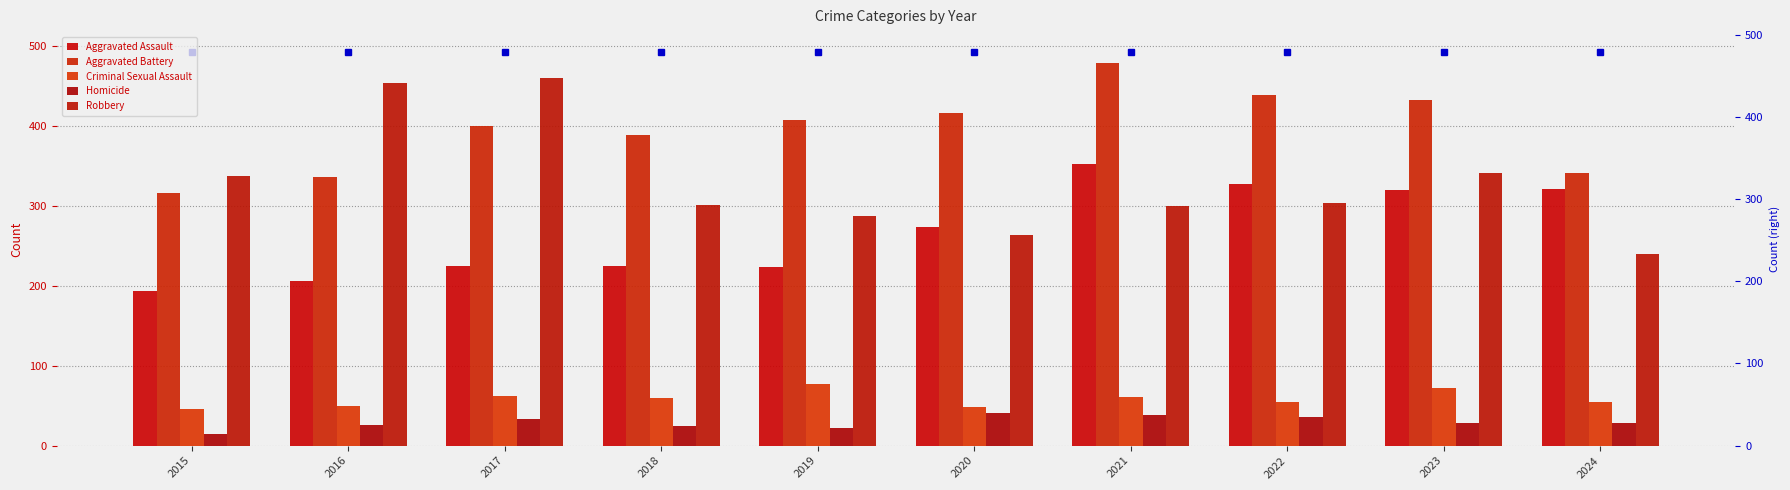

What is the sum of the Aggravated Battery values at 2016 and 2022?

775